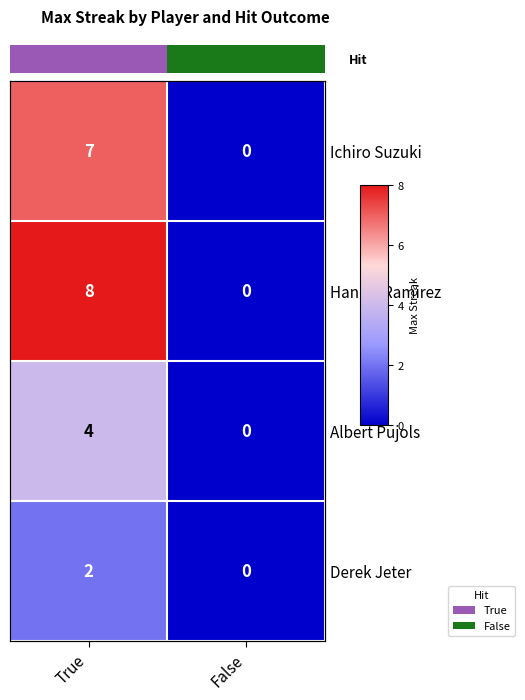

Rank the series by their maximum value, from lowest to highest.

Derek Jeter, Albert Pujols, Ichiro Suzuki, Hanley Ramirez